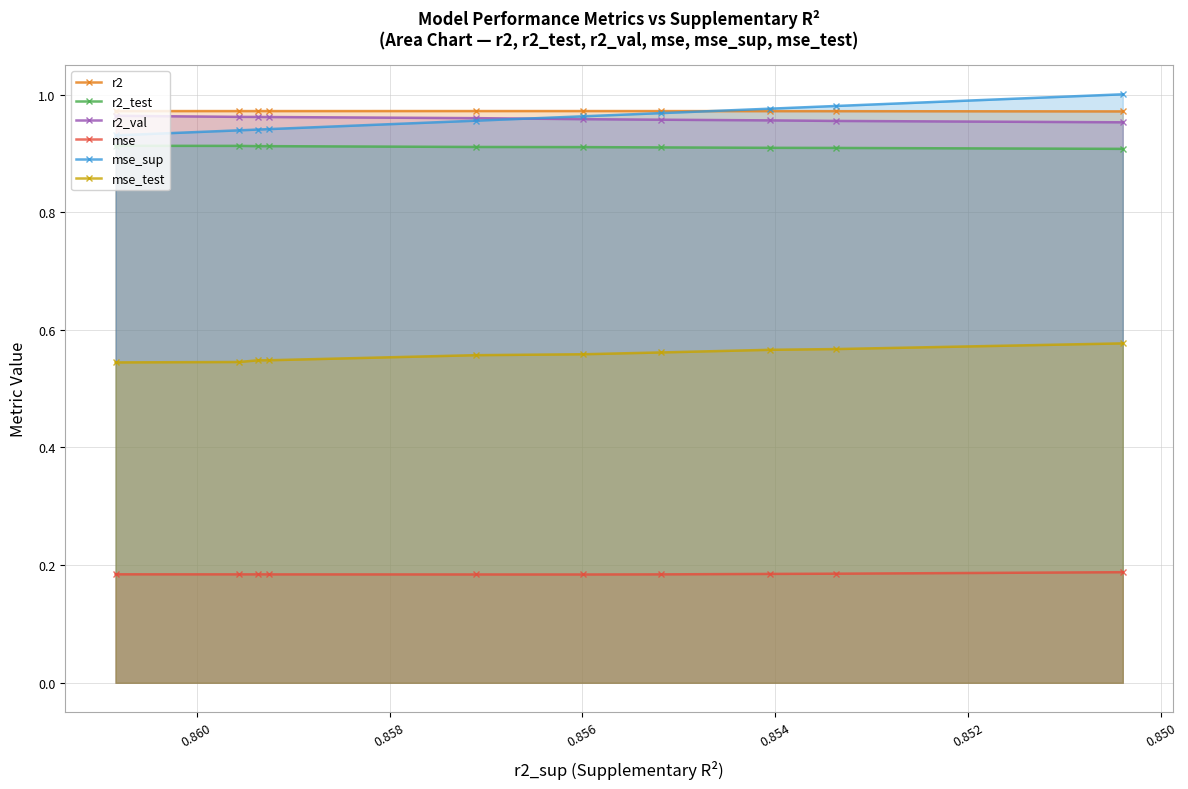

What is the value of the r2 point at the 8th from the left?

1.0